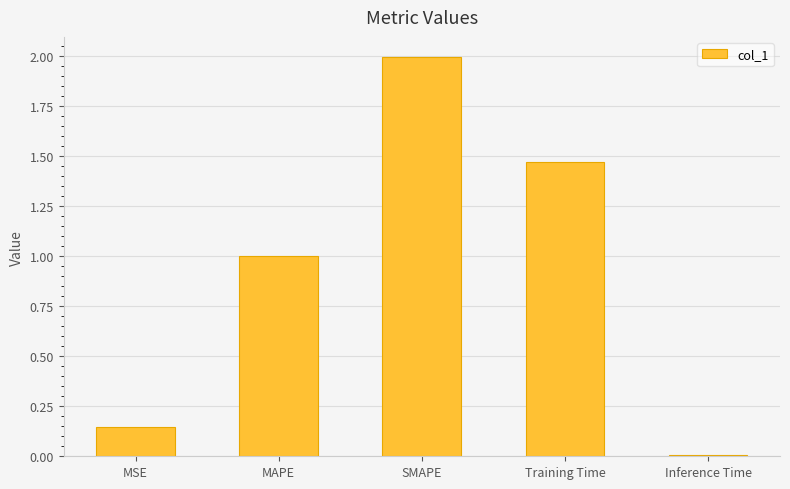

Rank the categories by value from highest to lowest.

SMAPE, Training Time, MAPE, MSE, Inference Time